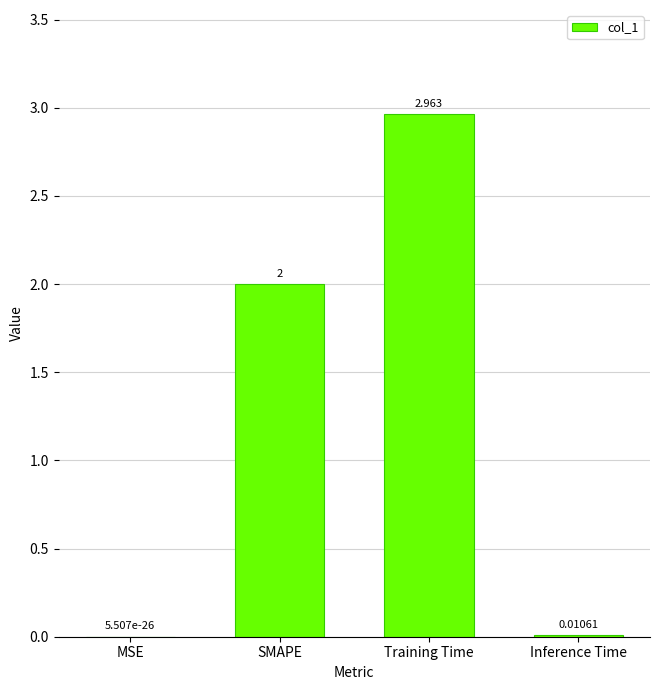

At which label is the value closest to 1?

Inference Time